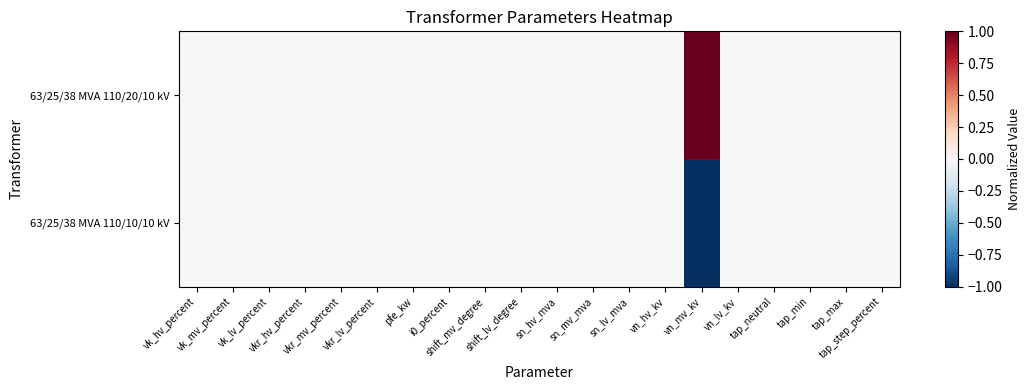

List the series in order of their peak value, highest first.

63/25/38 MVA 110/20/10 kV, 63/25/38 MVA 110/10/10 kV